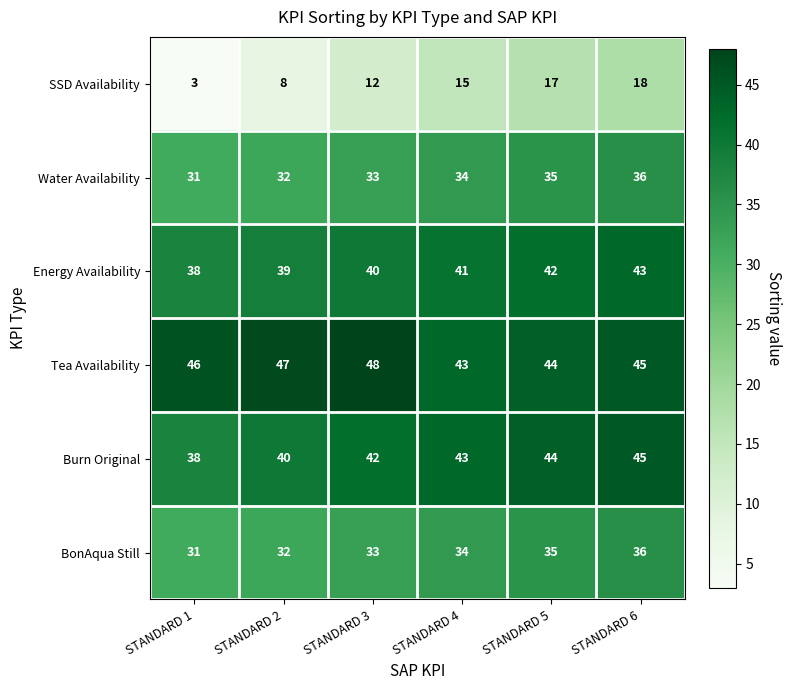

What is the sum of the Energy Availability values at STANDARD 2 and STANDARD 3?

79